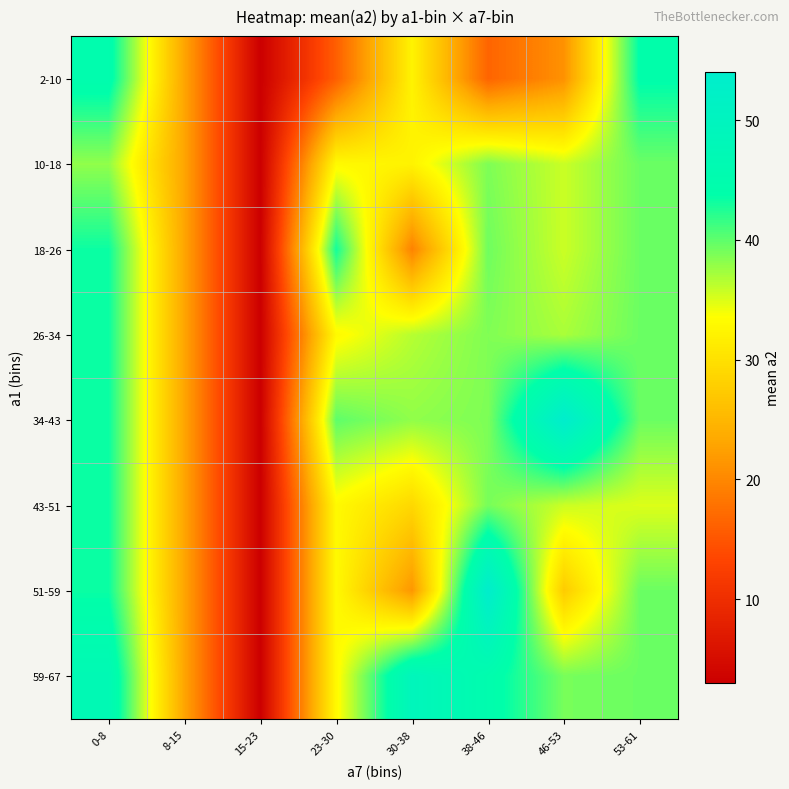

List the series in order of their peak value, lowest first.

10-18, 18-26, 26-34, 43-51, 2-10, 59-67, 34-43, 51-59